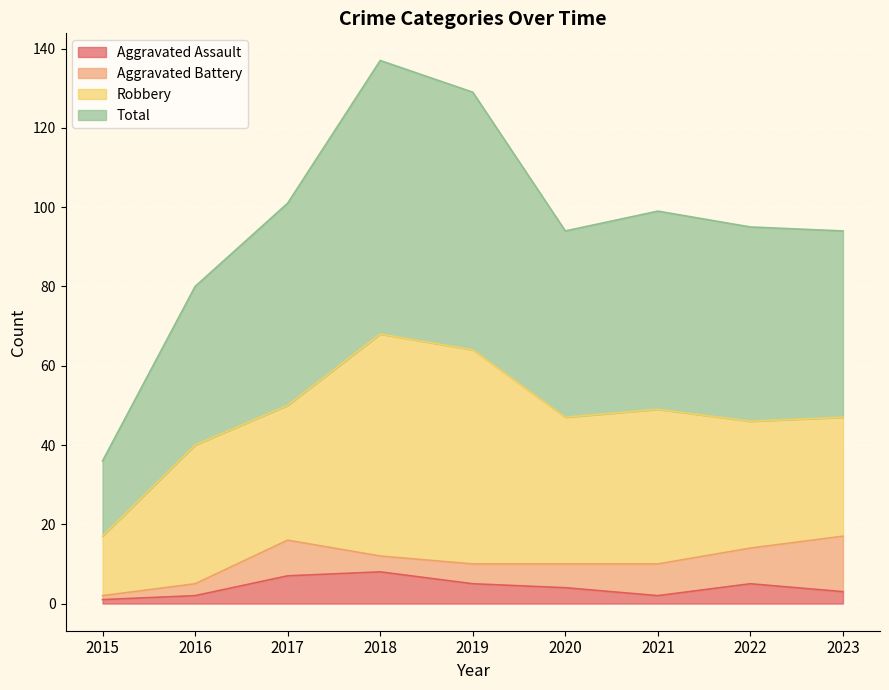

What is the difference between the highest and lowest values at 2023?

91